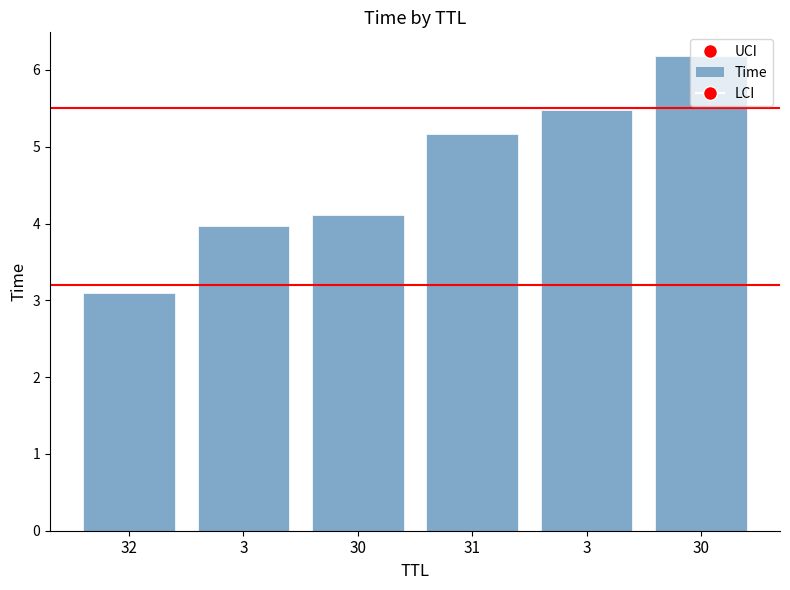

List the labels in order of value, largest first.

30, 3, 31, 30, 3, 32